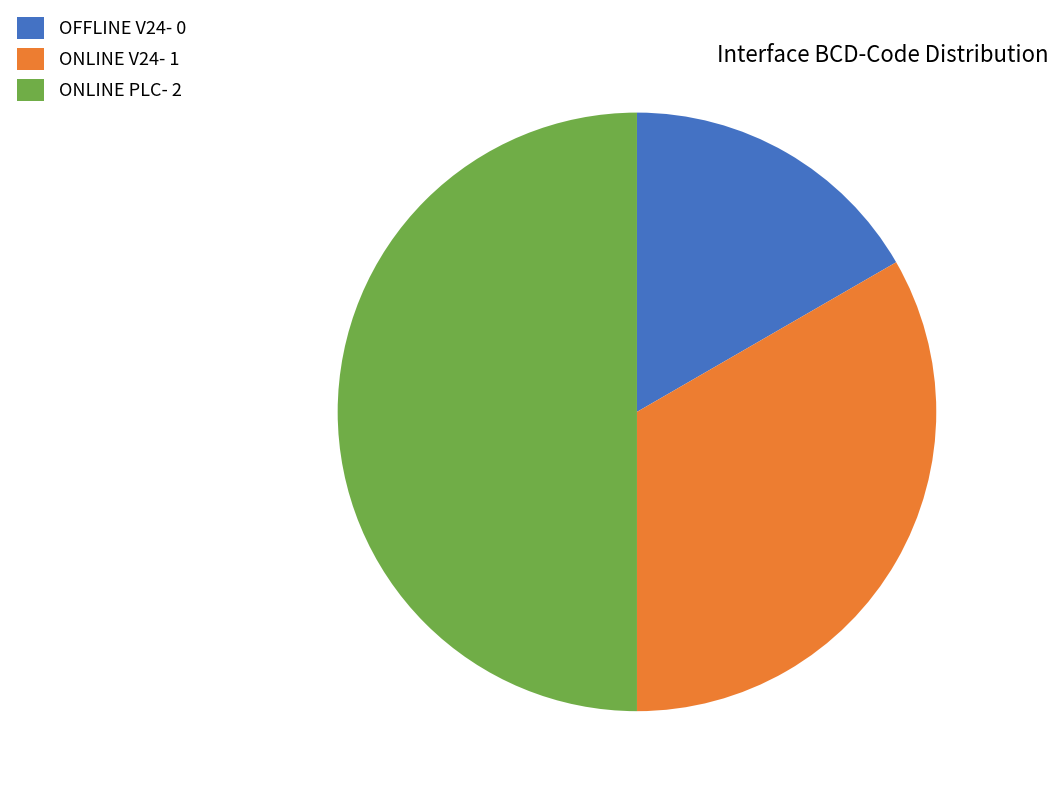

True or false: ONLINE PLC- 2 accounts for 45% of the total.

False